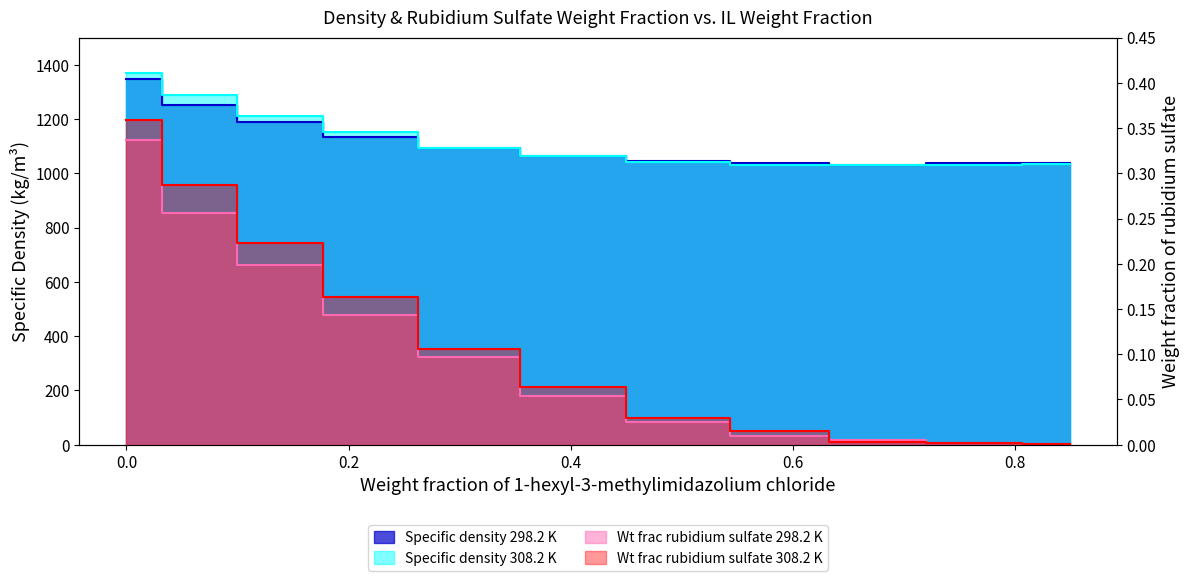

List the series in order of their peak value, highest first.

Specific density 308.2 K, Specific density 298.2 K, Wt frac rubidium sulfate 308.2 K, Wt frac rubidium sulfate 298.2 K